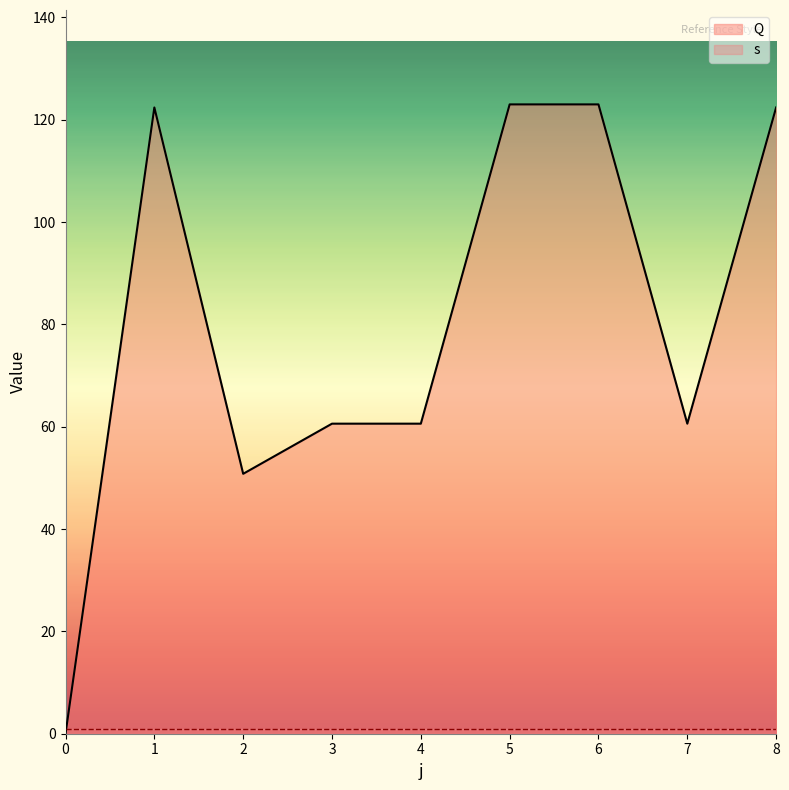

What is the difference between the maximum and minimum values?

123.0